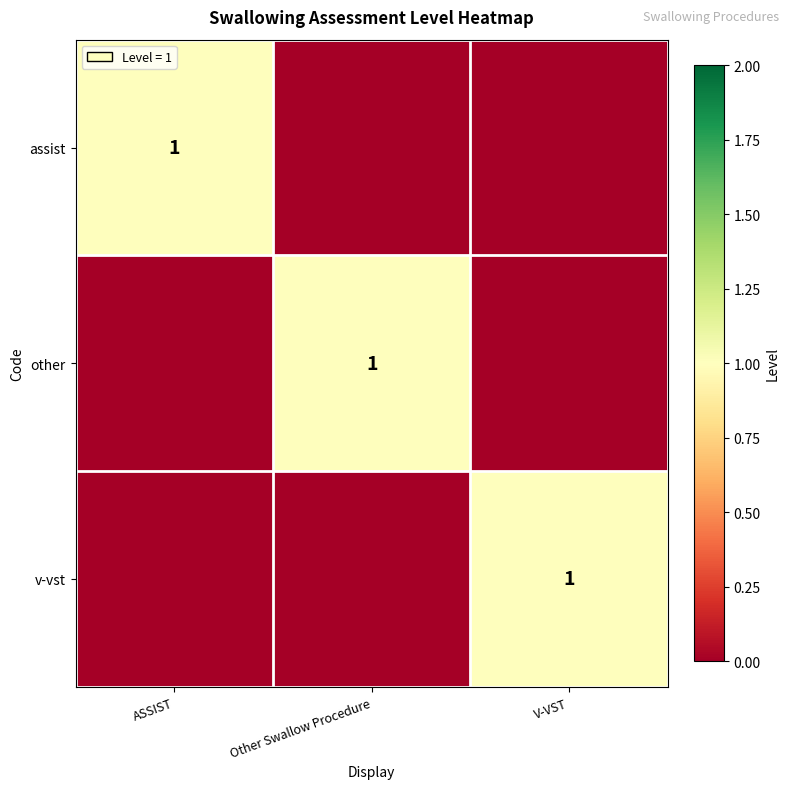

The value of v-vst at V-VST is 1. True or false?

True